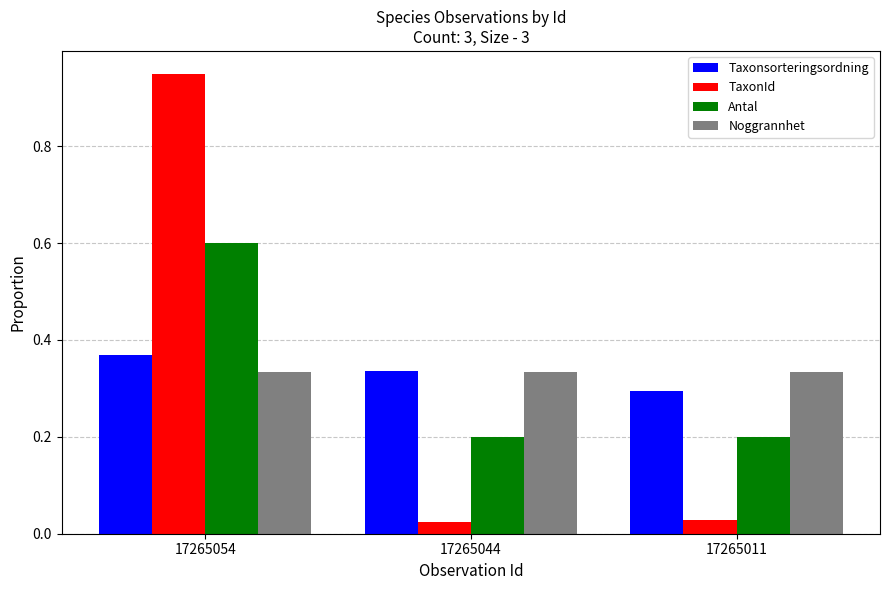

Which series has the widest spread of values?

TaxonId